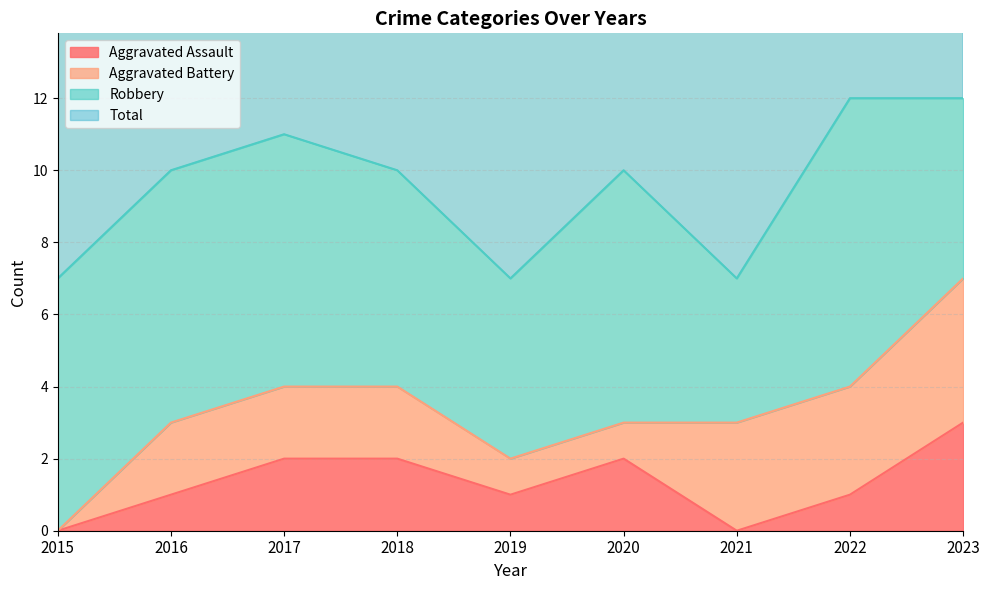

What is the difference between the second highest and minimum values in the Aggravated Assault series?

2